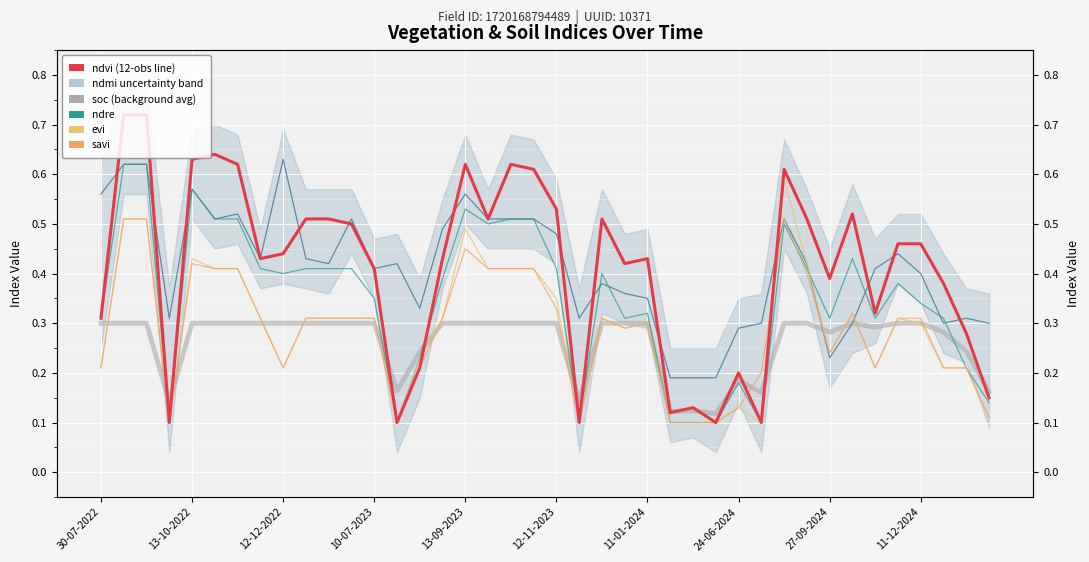

What are all the series names shown in the legend?

soc, ndmi, ndre, evi, savi, ndvi